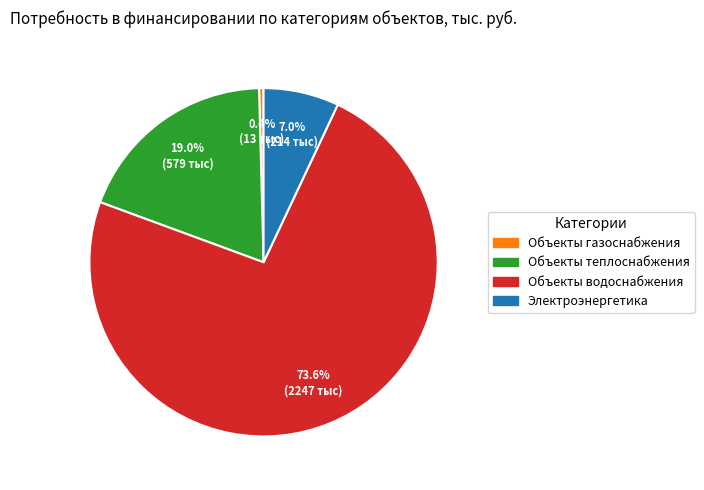

What percentage is the Электроэнергетика slice, to the nearest percent?

7%